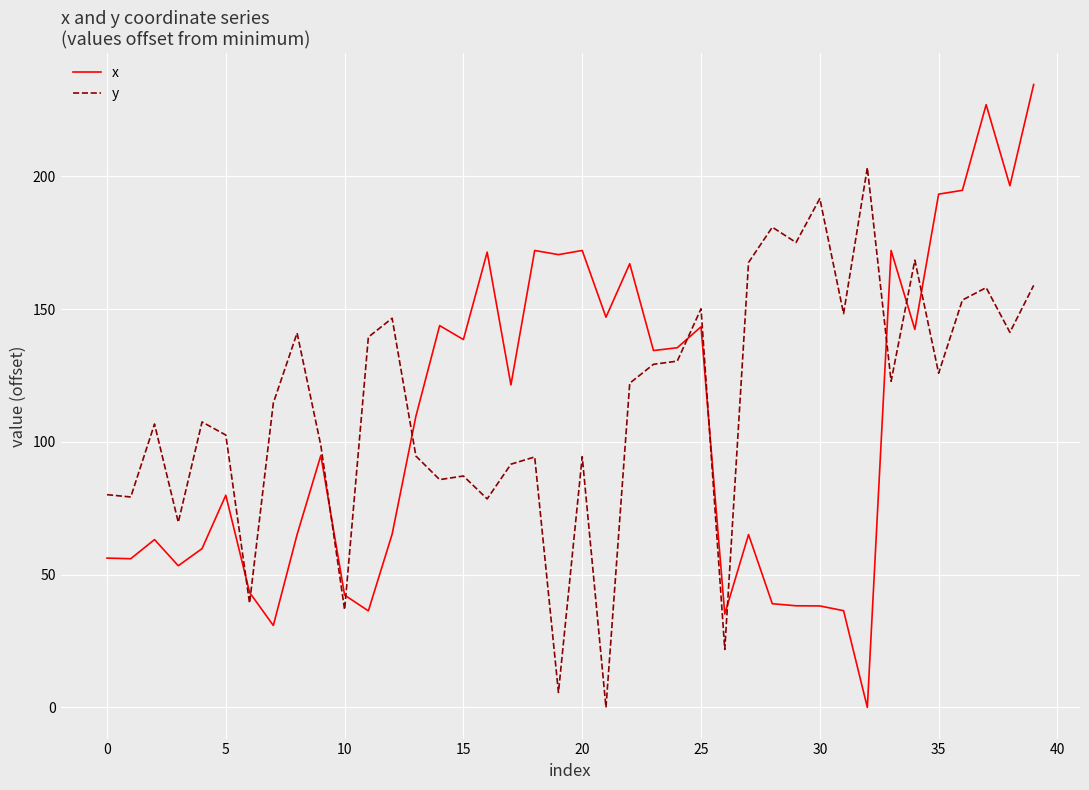

Rank the series by their maximum value, from lowest to highest.

y, x